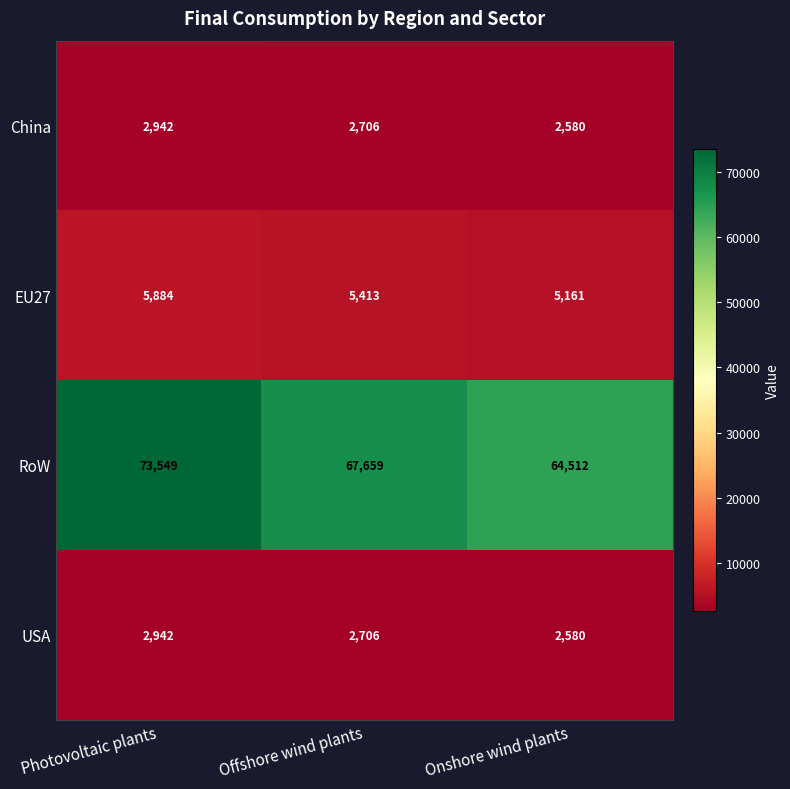

What is the sum of the USA values at Onshore wind plants and Photovoltaic plants?

5522